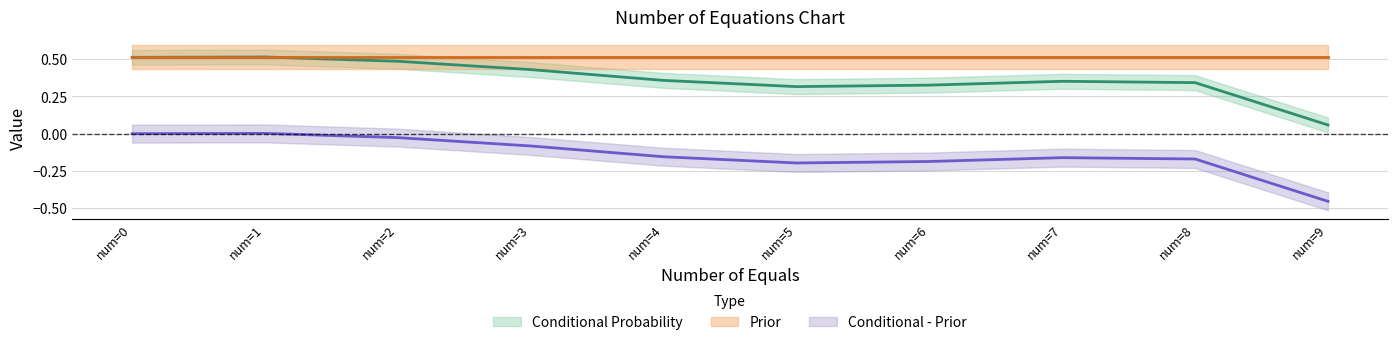

Where is the first local minimum for Conditional Probability?

5